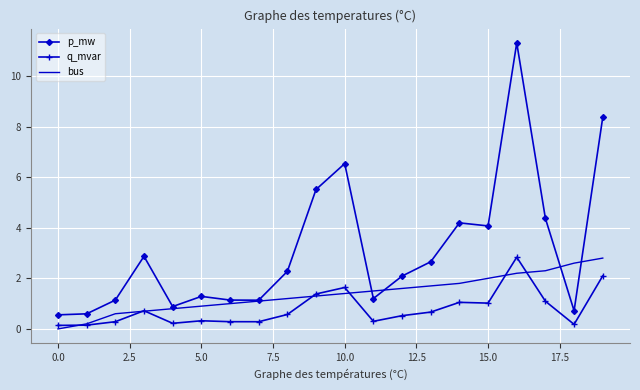

Rank the series by their average value, from lowest to highest.

q_mvar, bus, p_mw